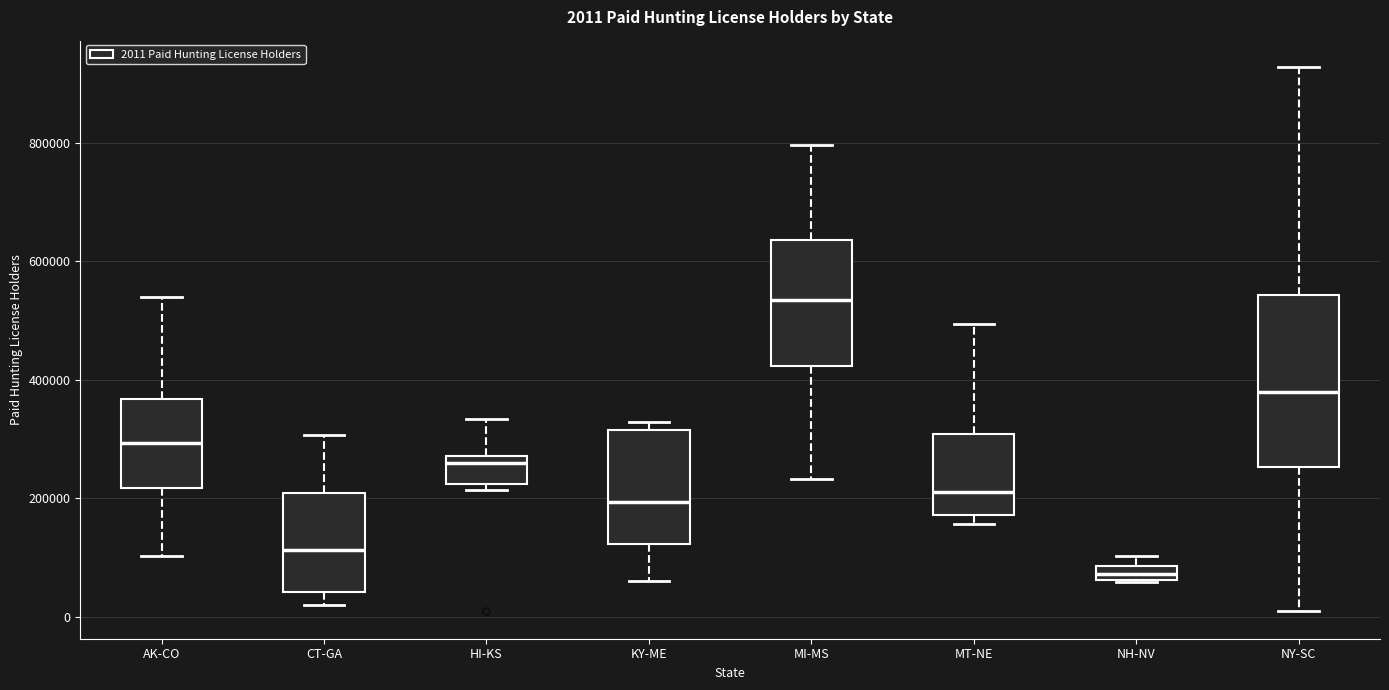

Comparing the boxes themselves (not the whiskers), which one is the tallest?

NY-SC